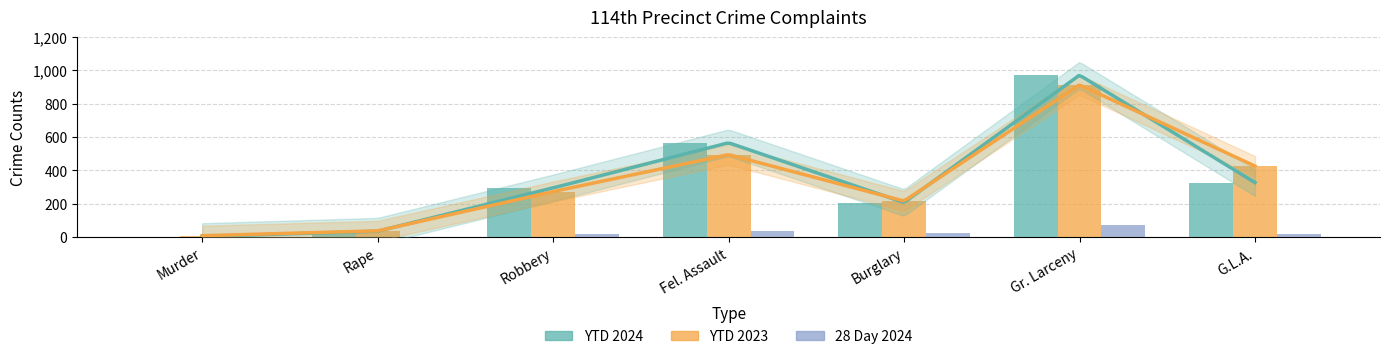

How many groups of bars are there?

7